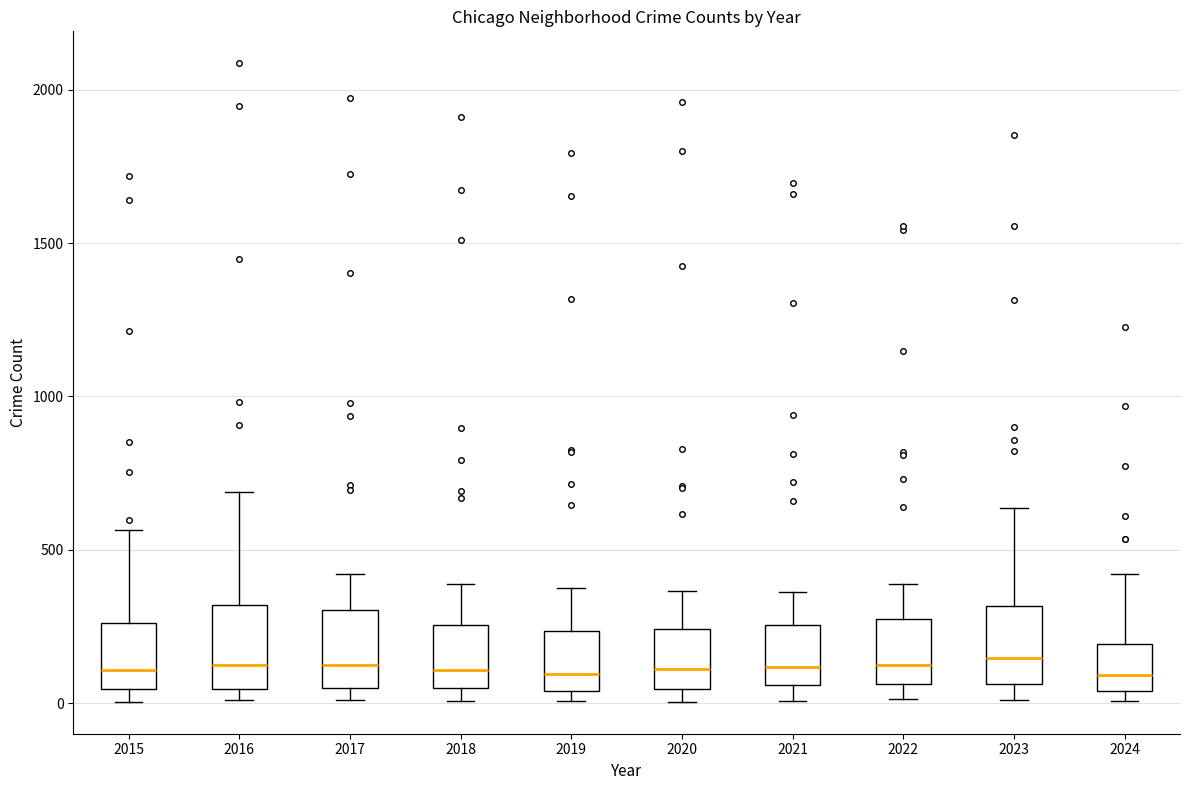

Reading left to right, read every box against the y-axis: the position of its median line, the range the box covers, and the ends of its whiskers. The values are not printed on the chart, so give them approximately, as read against the axis.

2015: median 100, box 50 to 250, whiskers 0 to 550
2016: median 150, box 50 to 300, whiskers 0 to 700
2017: median 100, box 50 to 300, whiskers 0 to 400
2018: median 100, box 50 to 250, whiskers 0 to 400
2019: median 100, box 50 to 250, whiskers 0 to 400
2020: median 100, box 50 to 250, whiskers 0 to 350
2021: median 100, box 50 to 250, whiskers 0 to 350
2022: median 100, box 50 to 250, whiskers 0 to 400
2023: median 150, box 50 to 300, whiskers 0 to 650
2024: median 100, box 50 to 200, whiskers 0 to 400